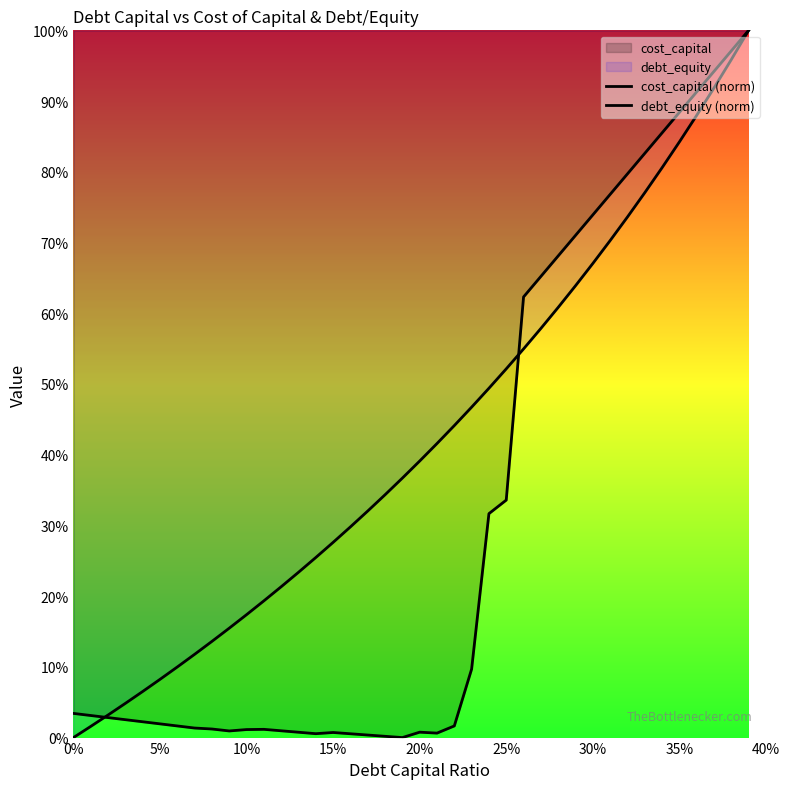

Rank the series by their average value, from lowest to highest.

cost_capital (norm), debt_equity (norm)